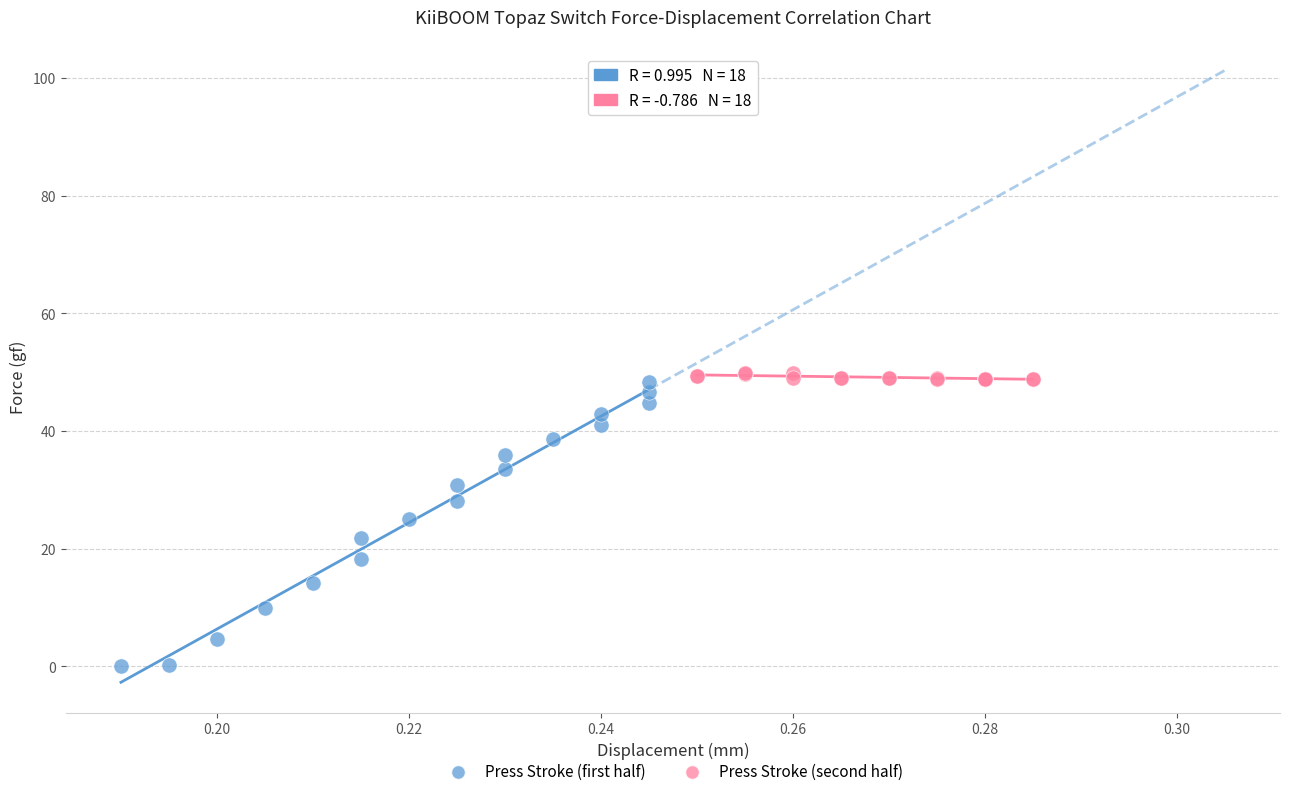

Which series contains the lowest Y value?

Press Stroke (first half)